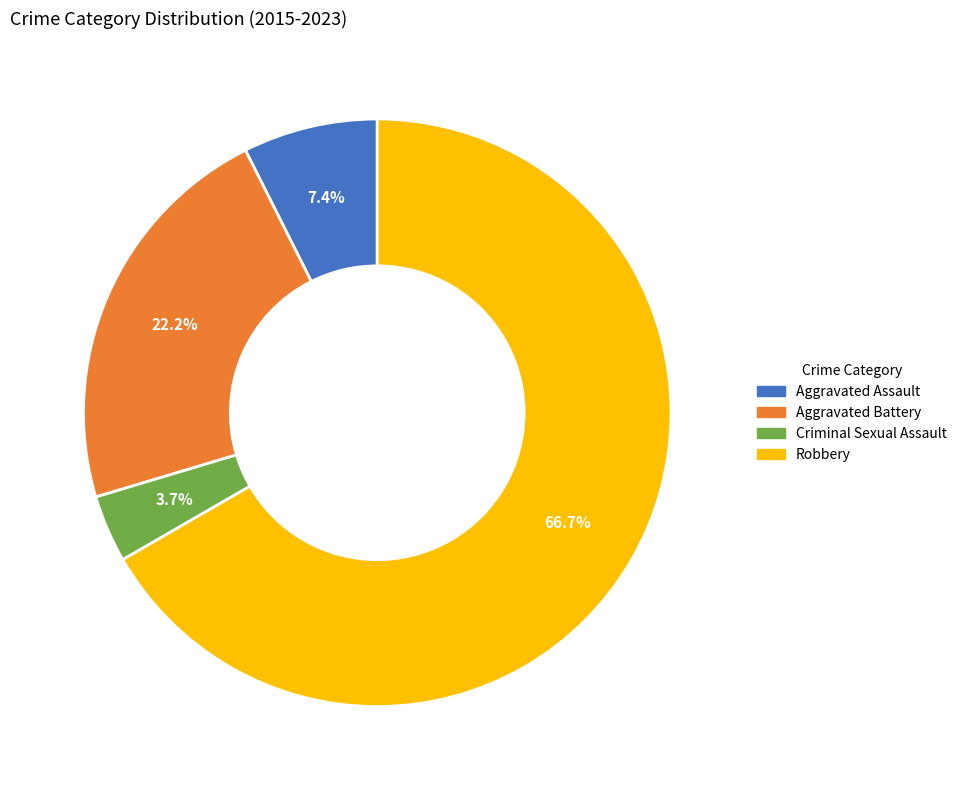

Which category has the smallest portion of the pie?

Criminal Sexual Assault